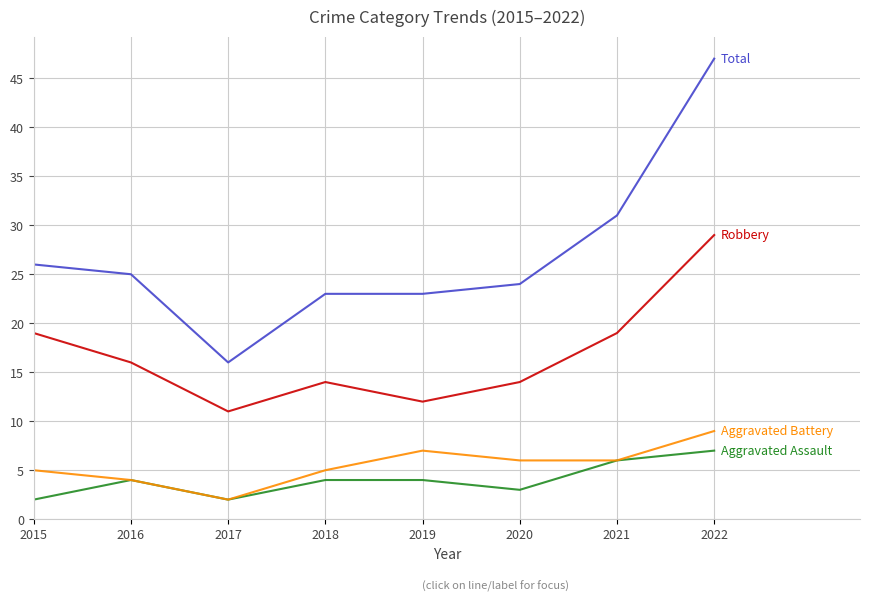

What is the greatest value displayed?

47